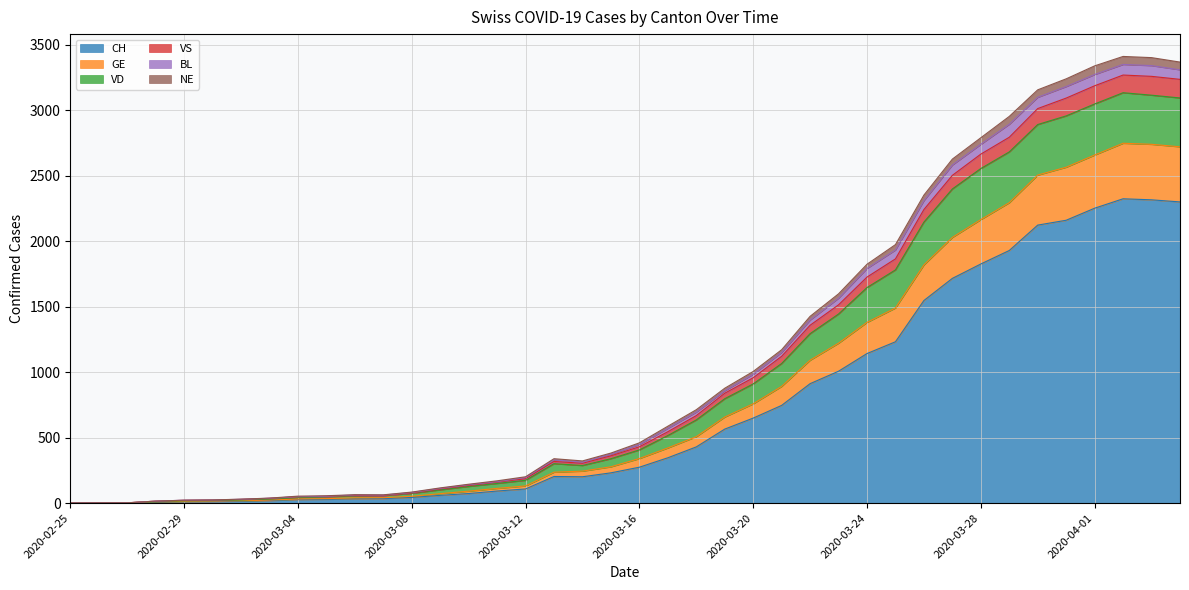

What position from the right is 2020-03-03?

33